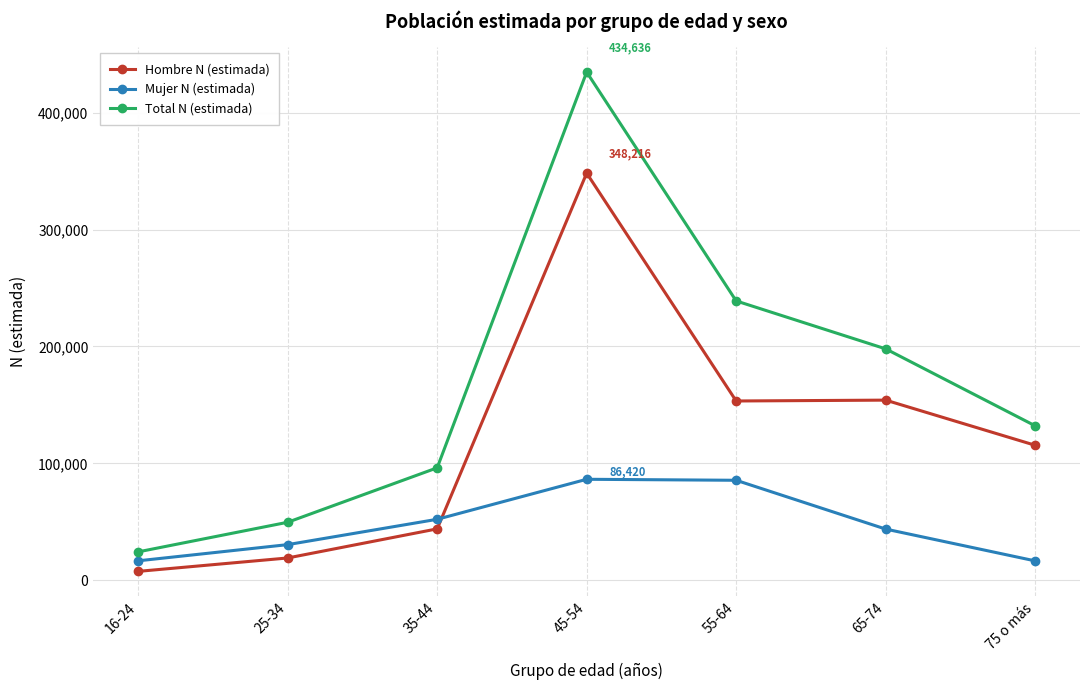

True or false: Mujer N (estimada) has a value of 28276 at 55-64.

False